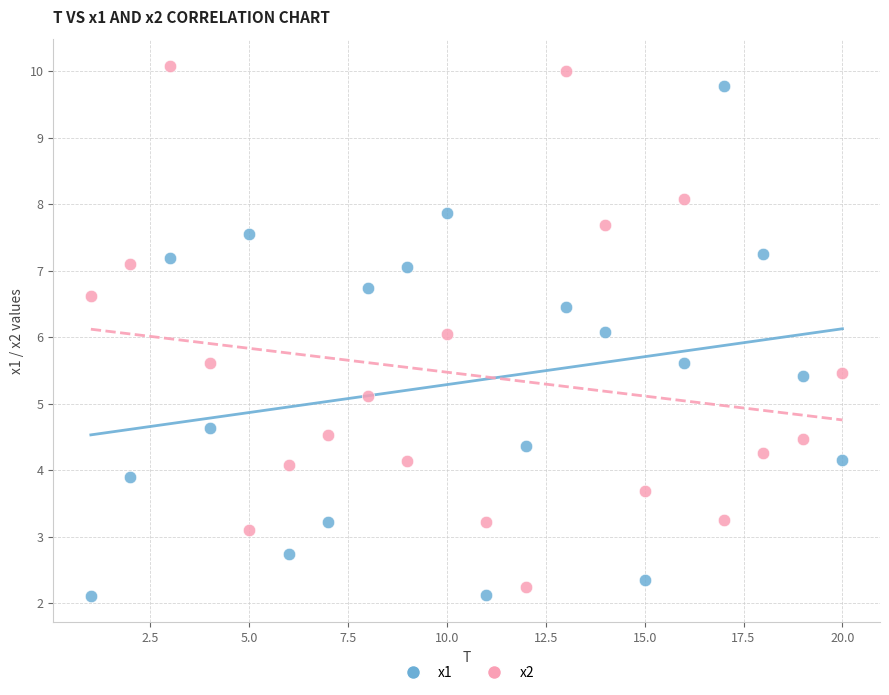

Across all data points, what is the range of X values (max minus min)?

19.0